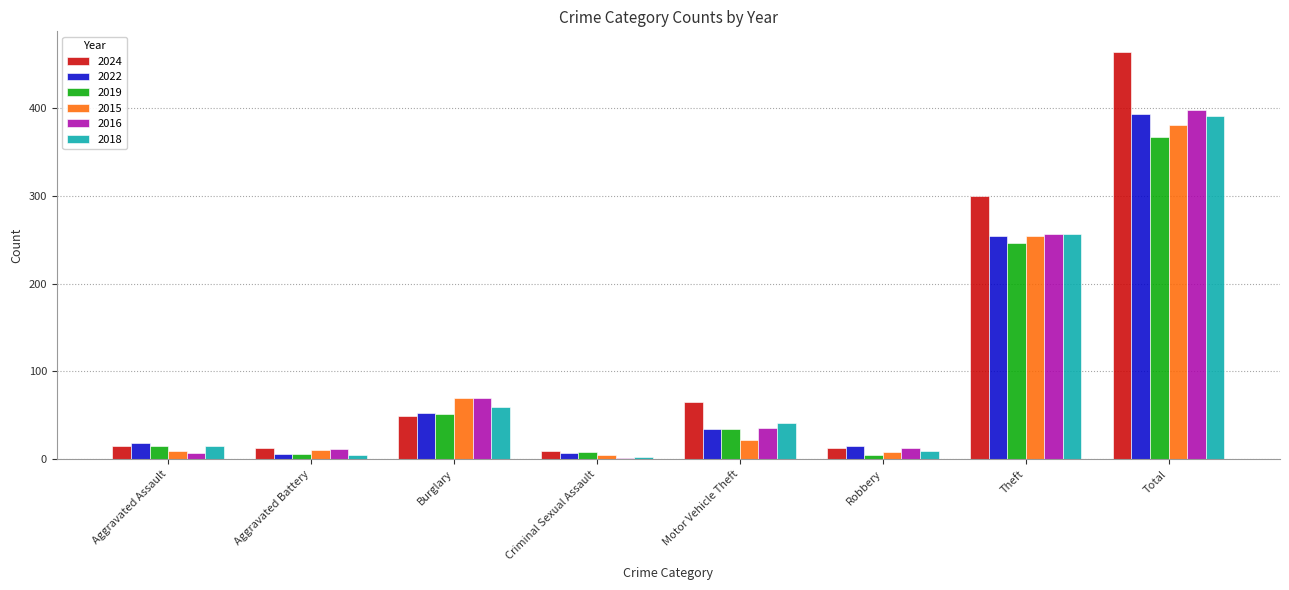

What is the value of the 2024 bar at the 8th from the left?

464